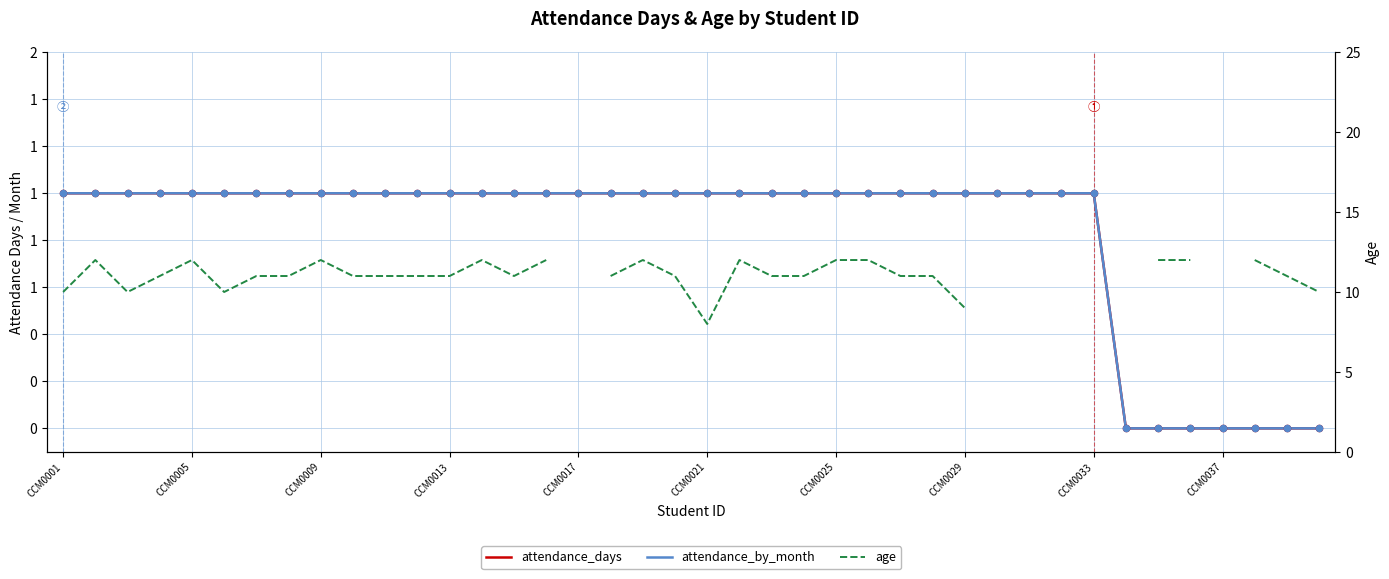

Which series contains the highest Y value?

age